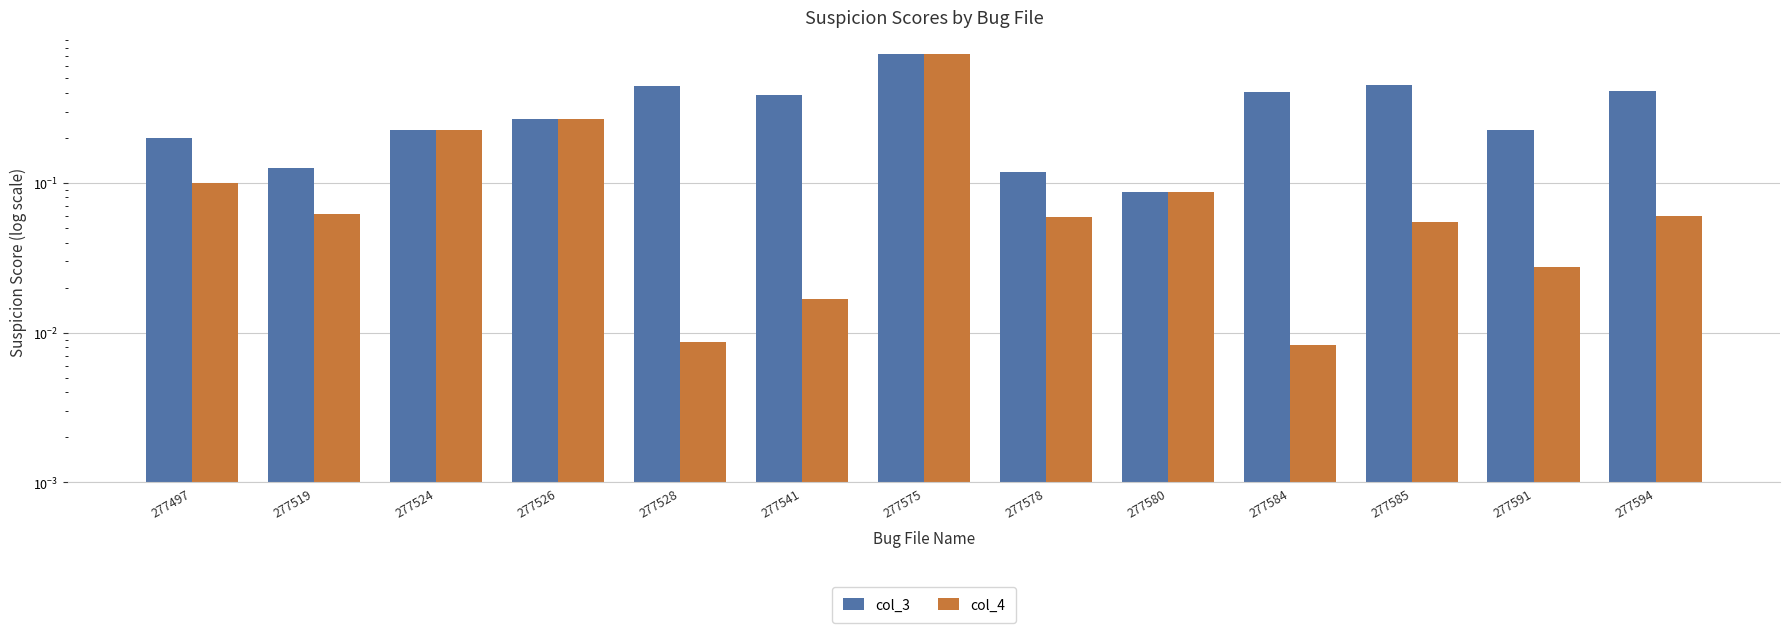

What is the approximate value of col_4 at 277524?

0.2